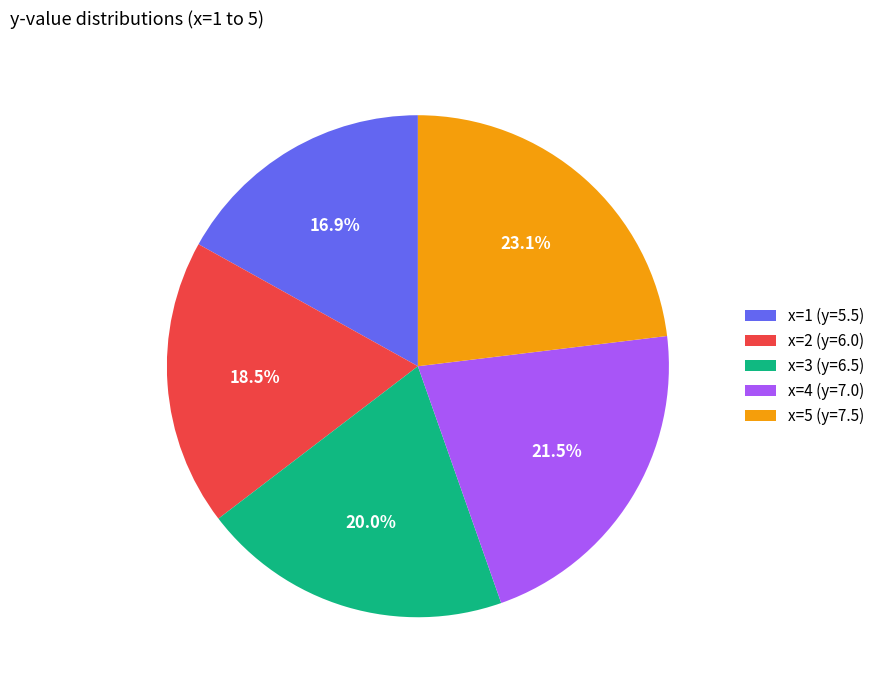

Does x=1 (y=5.5) represent more than half of the total?

No